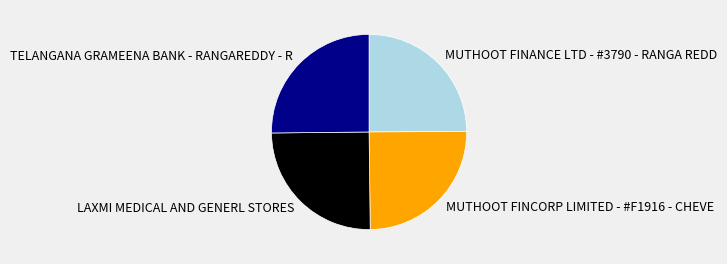

Is MUTHOOT FINCORP LIMITED - #F1916 - CHEVE the majority of the pie?

No